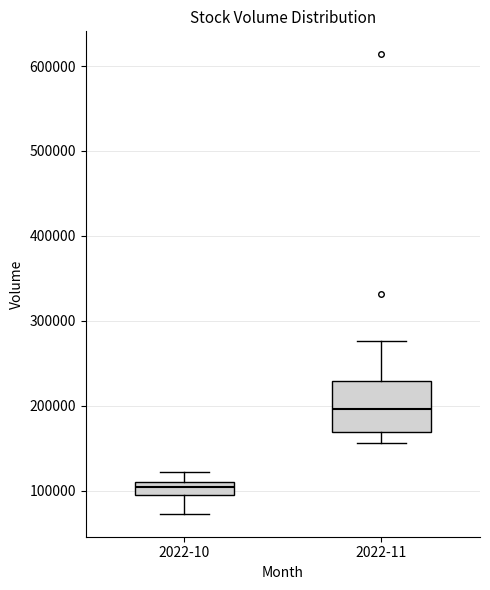

Which box is the tallest, from its lower edge to its upper edge?

2022-11